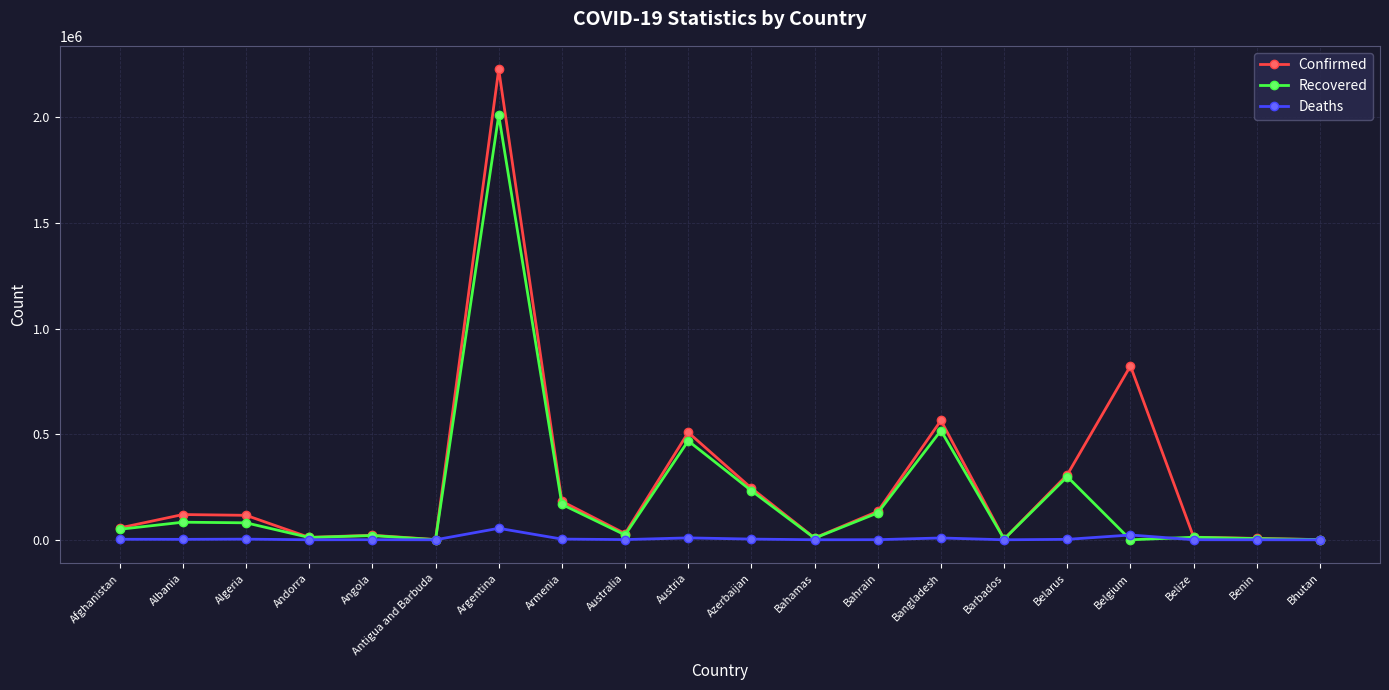

Is it true that Confirmed equals 135244 at Belarus?

False